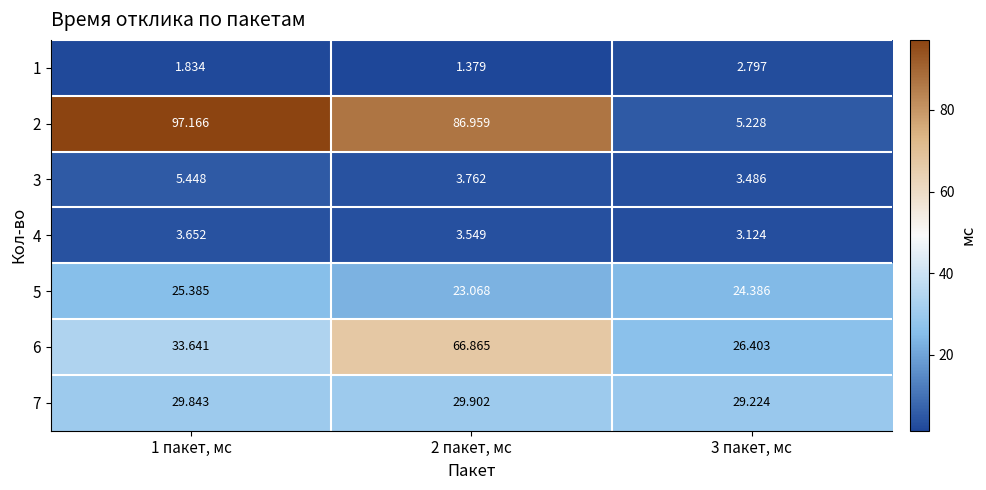

Which series has the widest spread of values?

2